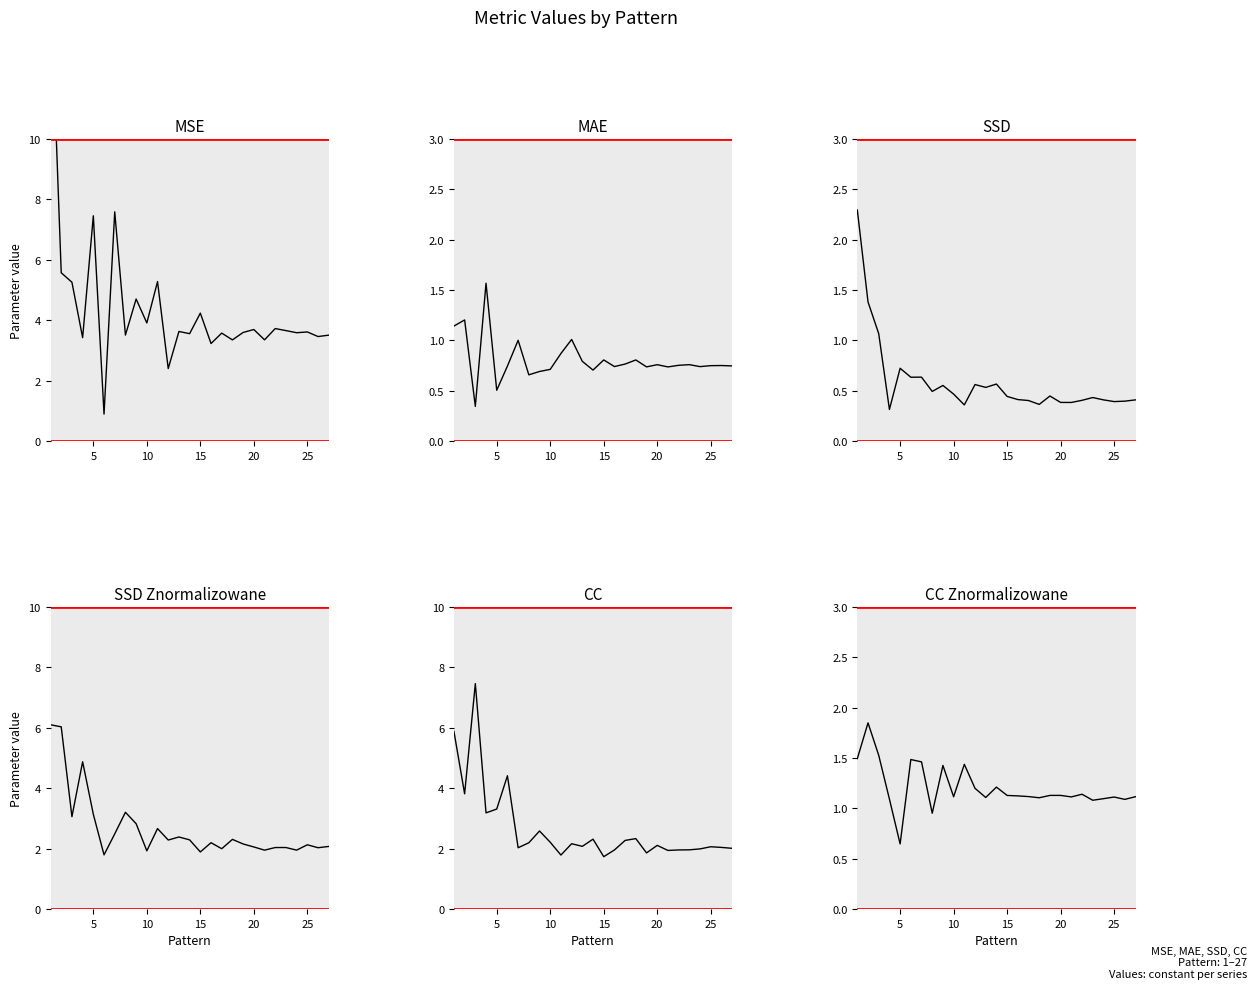

How many data points does each series have?

27